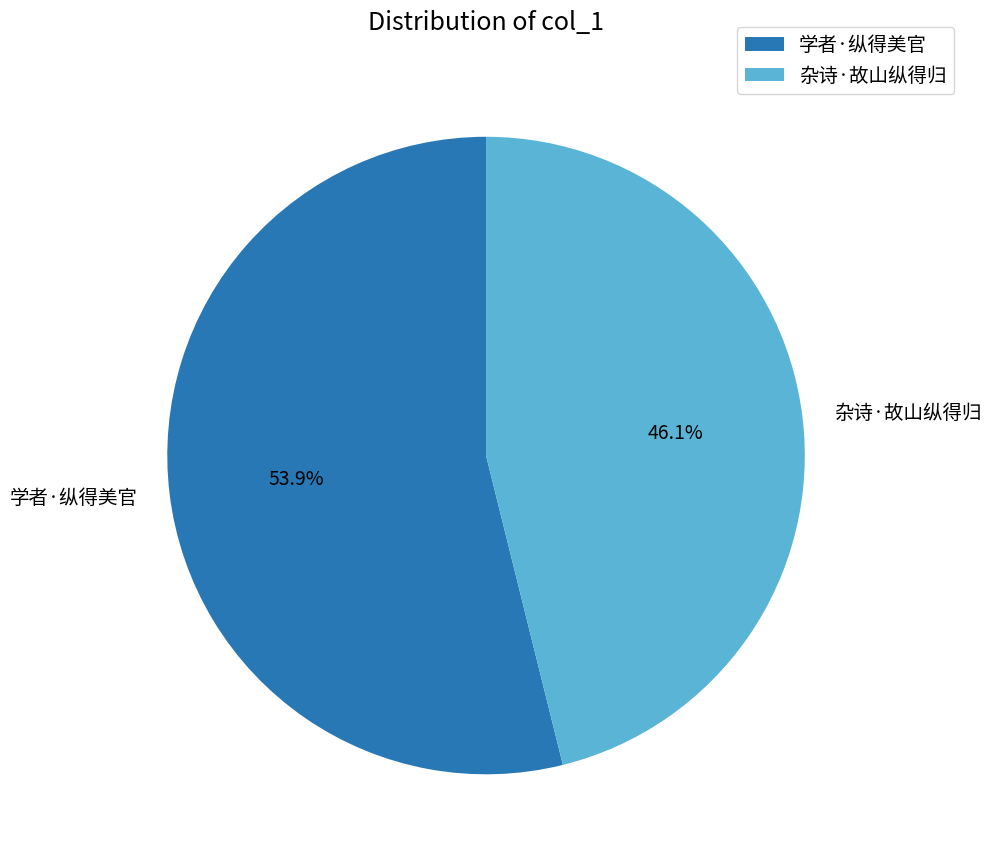

The 杂诗·故山纵得归 slice represents 33% of the pie. True or false?

False